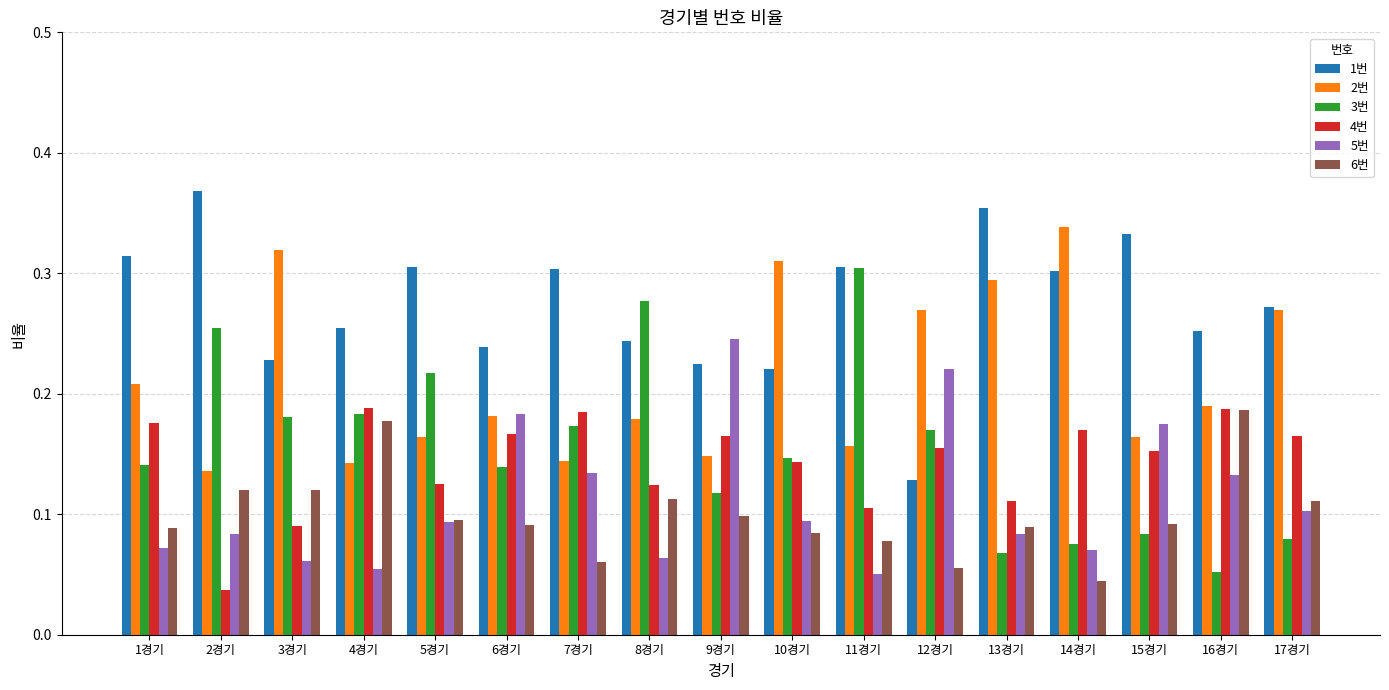

Which series has the largest total across all categories?

1번